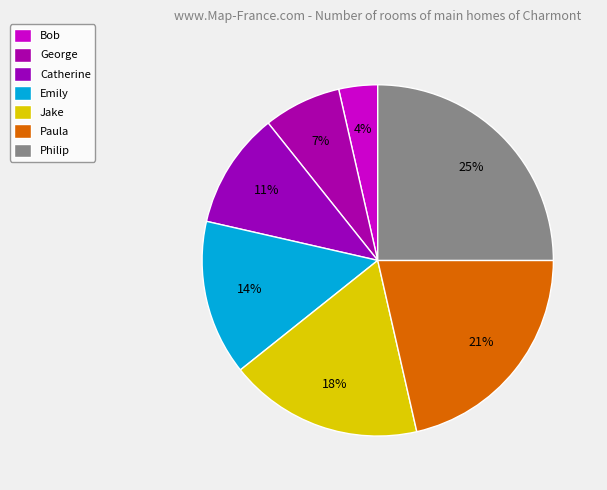

What percentage is the George slice, to the nearest percent?

7%